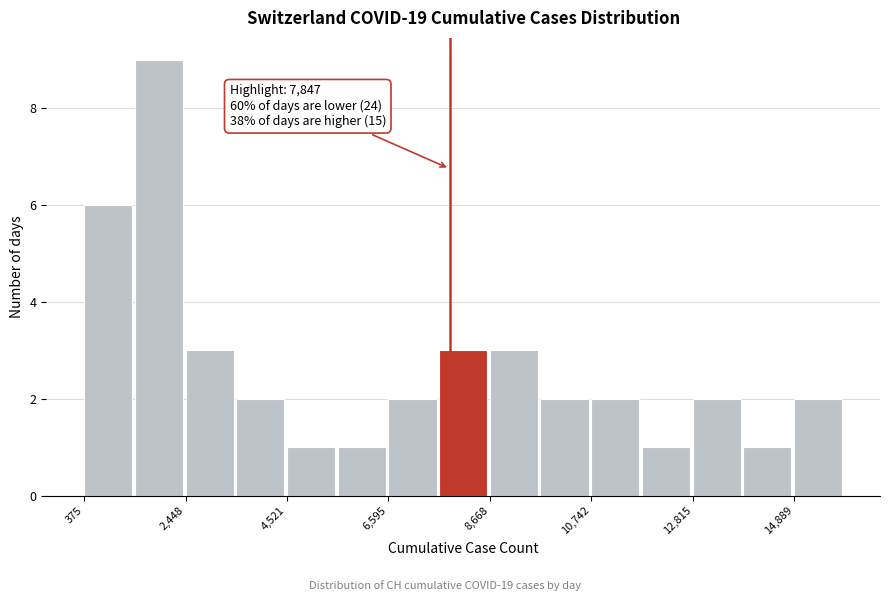

Around what value on the x-axis is the tallest bar? Give the approximate position of its centre, as read against the axis.

2000